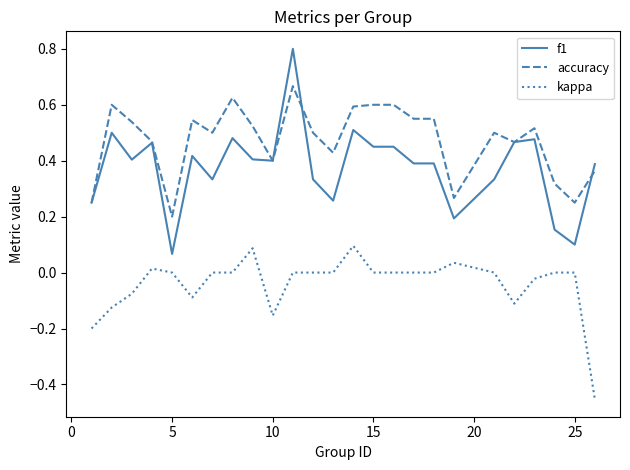

True or false: f1 and kappa cross at least once.

False